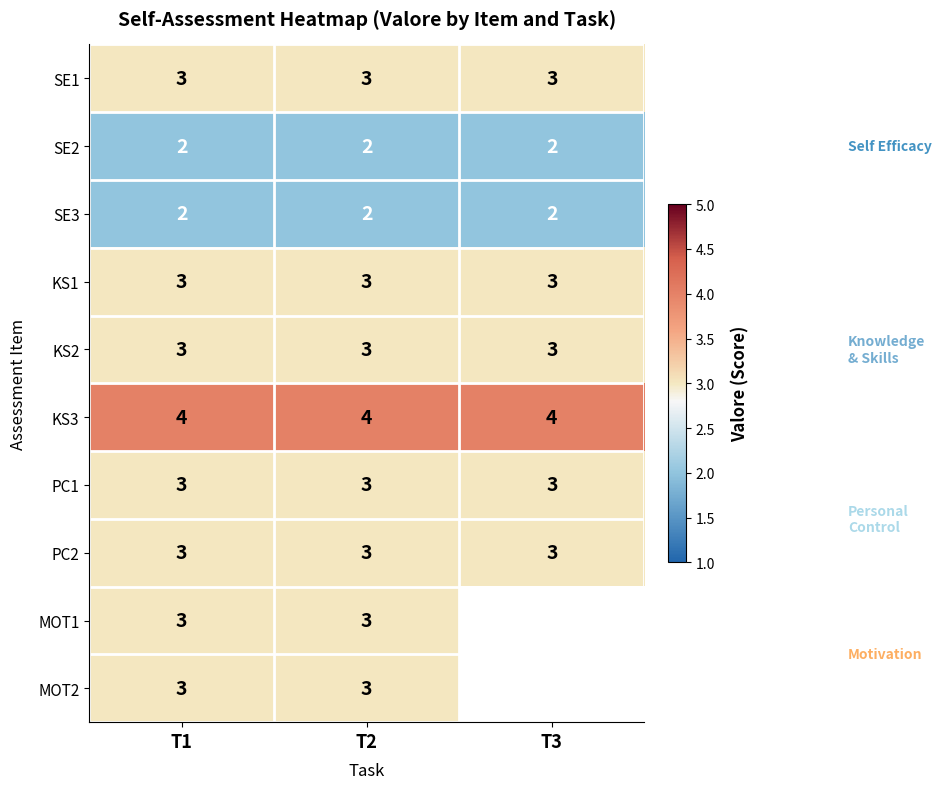

What is the approximate value of KS1 at T3?

3